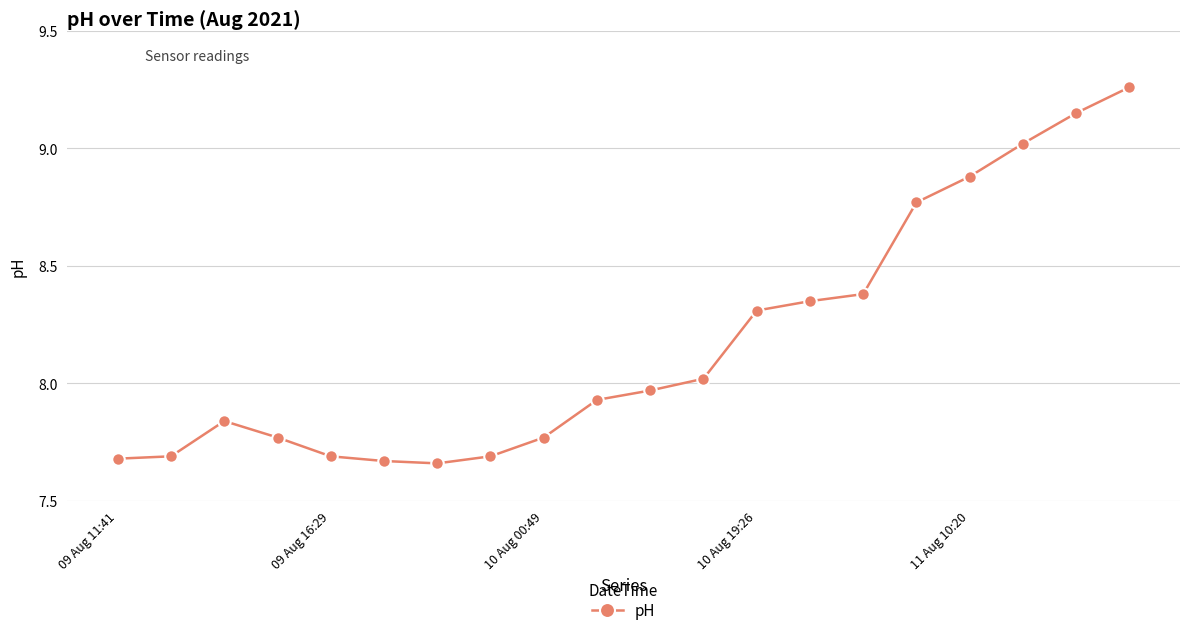

What is the sum of all values?

163.5